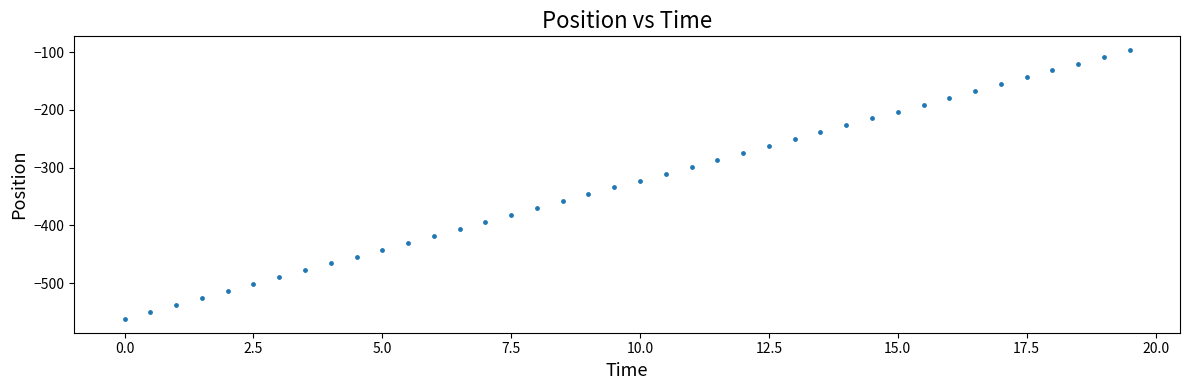

What is the range of X values (max minus min)?

19.5